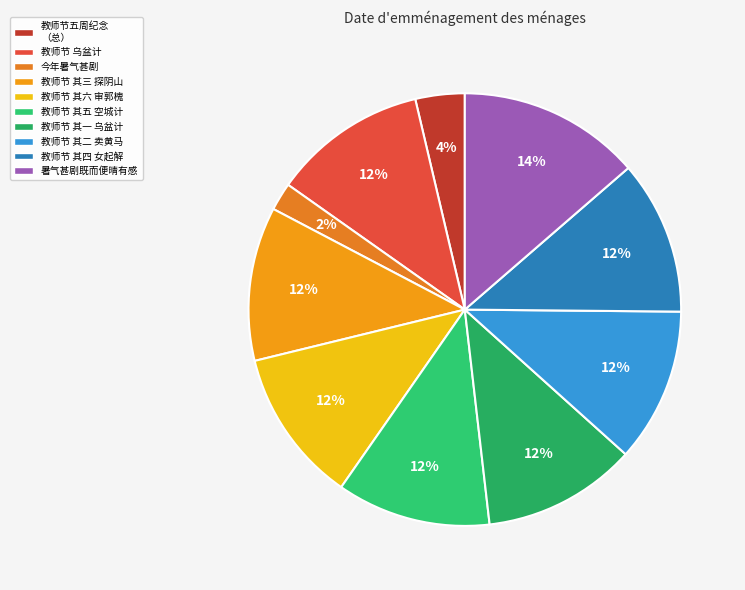

How many segments does this pie chart have?

10